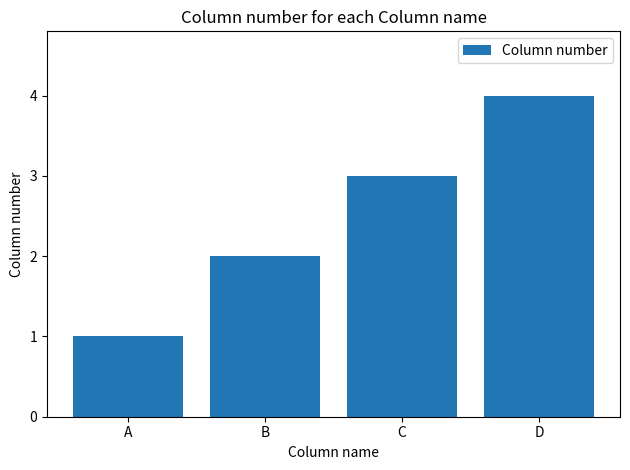

What is the maximum value shown in the chart?

4